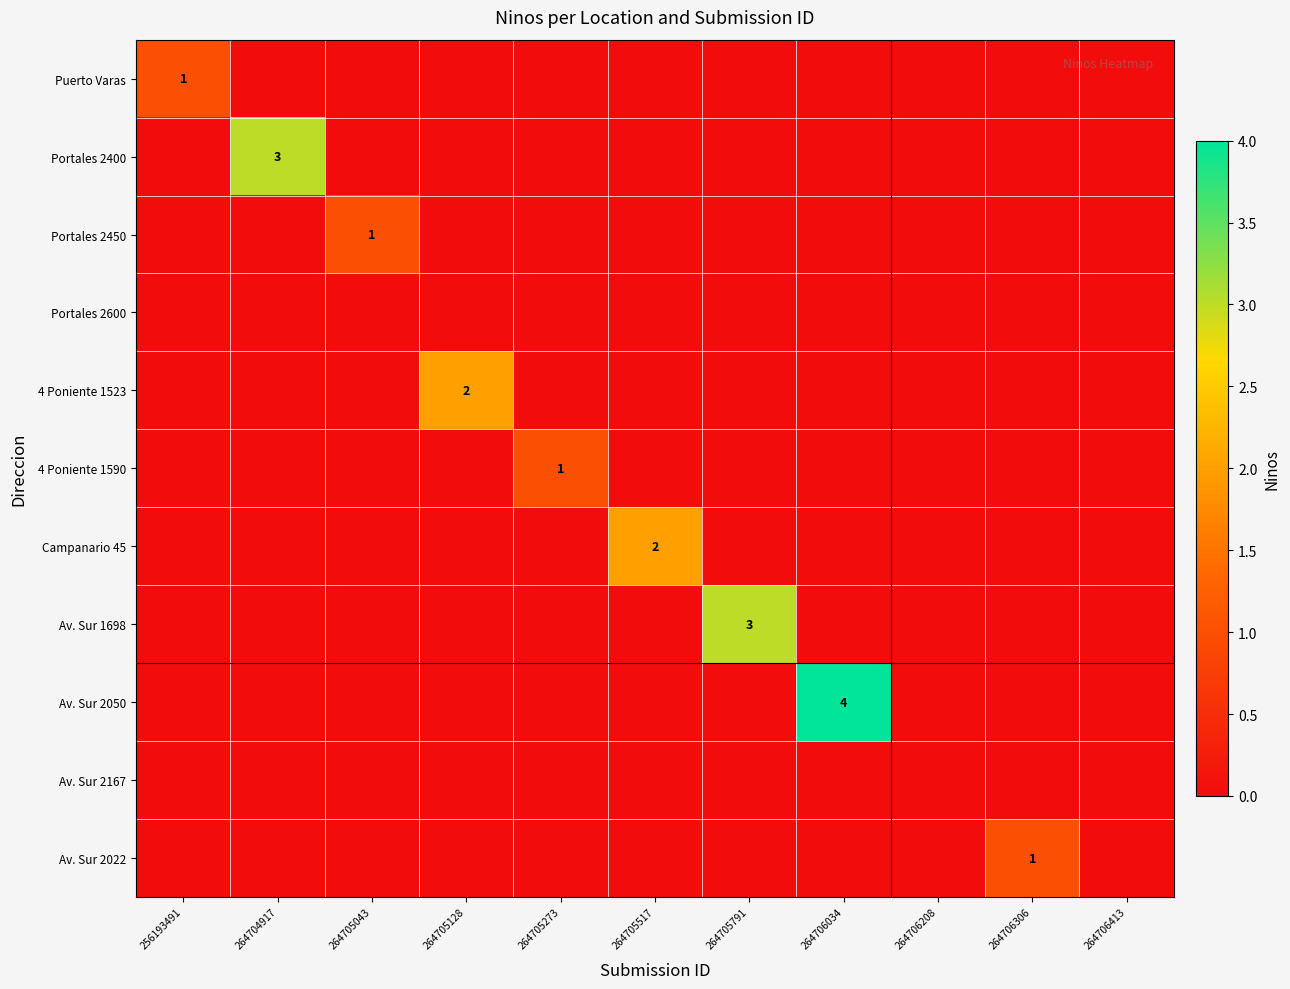

What is the difference between the highest and lowest values at 264705273?

1